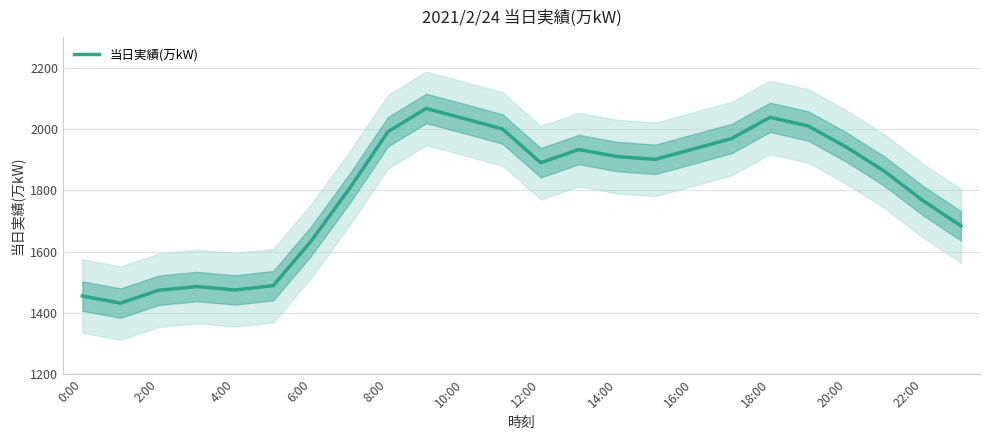

What is the average value?

1799